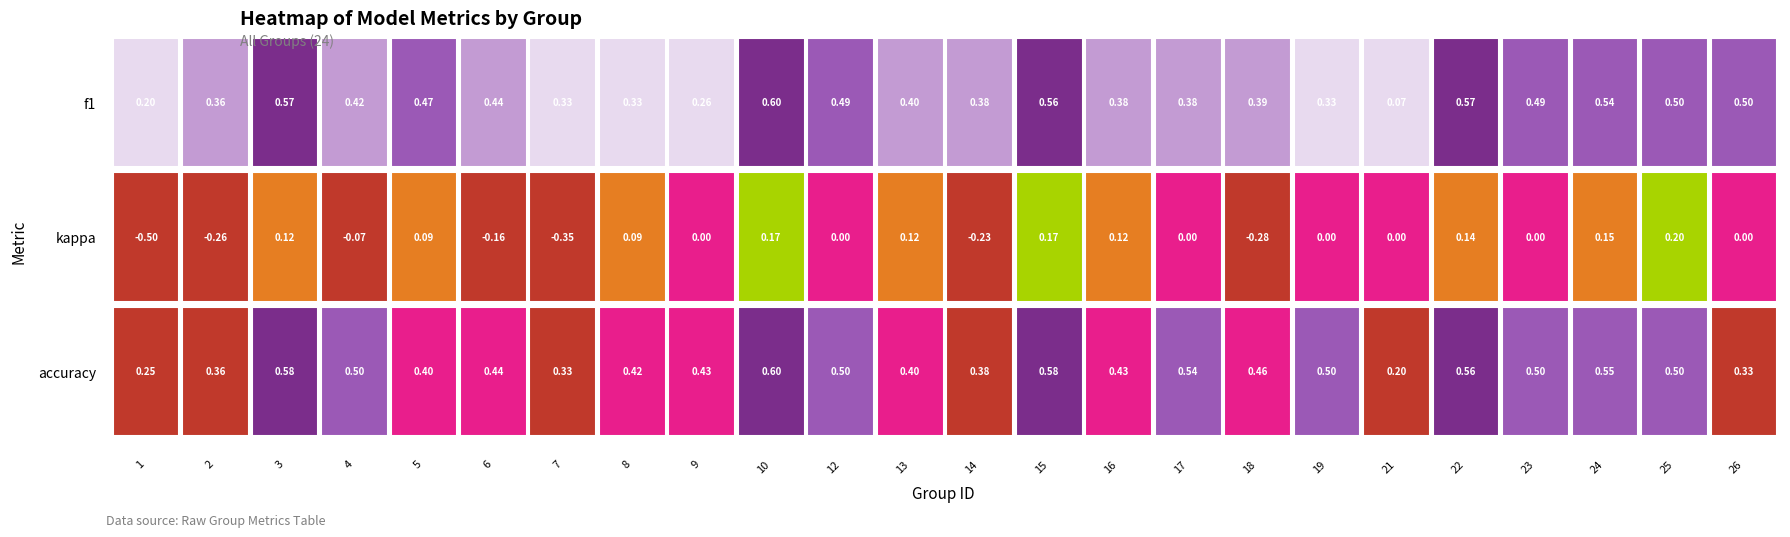

Reading right to left, extract all data points from this chart.

26=0.5	25=0.5	24=0.5	23=0.5	22=0.6	21=0.1	19=0.3	18=0.4	17=0.4	16=0.4	15=0.6	14=0.4	13=0.4	12=0.5	10=0.6	9=0.3	8=0.3	7=0.3	6=0.4	5=0.5	4=0.4	3=0.6	2=0.4	1=0.2